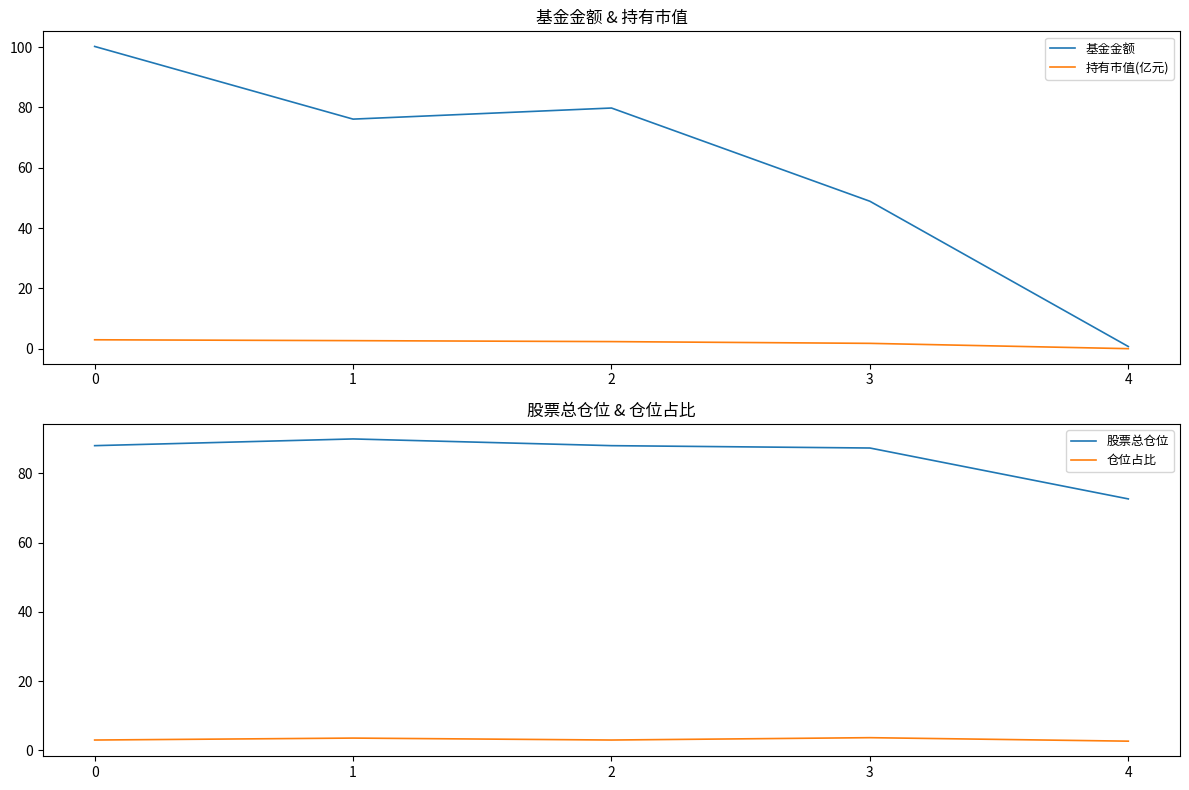

What is the average value of the 股票总仓位 series?

85.2